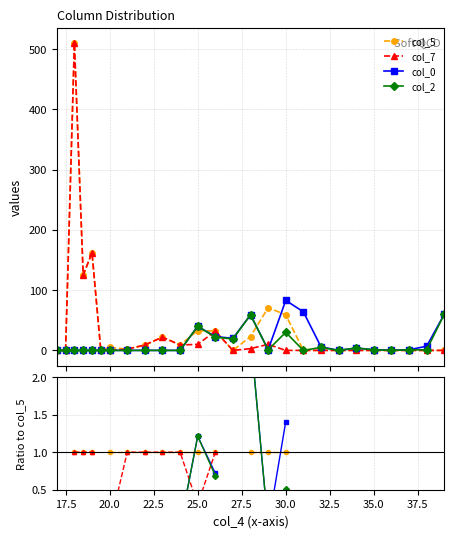

What are all the series names shown in the legend?

col_5, col_7, col_0, col_2